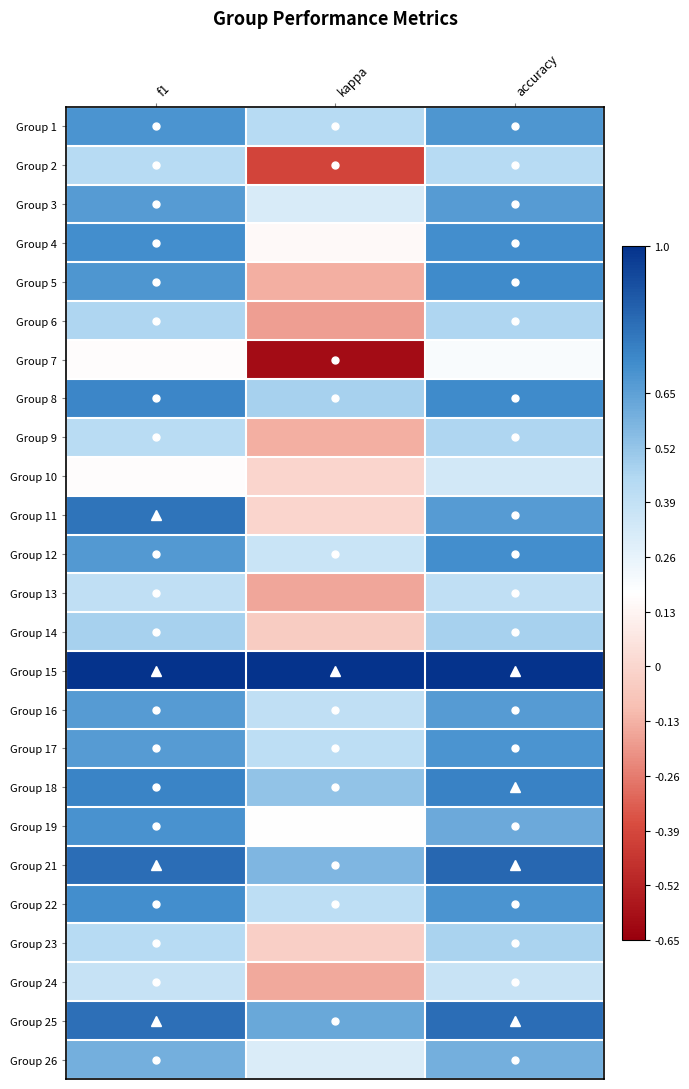

At how many categories does at least one series exceed 0?

3